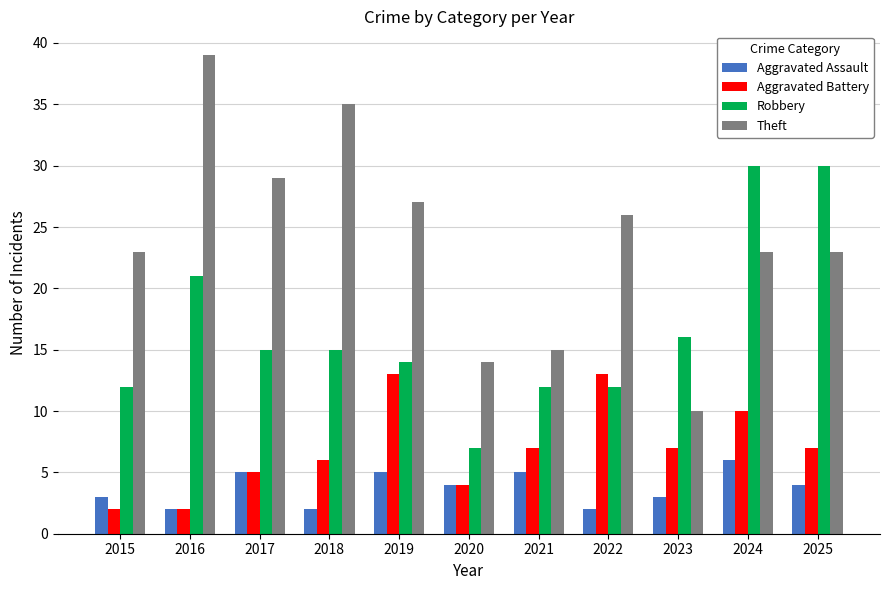

What is the sum of the Aggravated Battery values at 2025 and 2017?

12